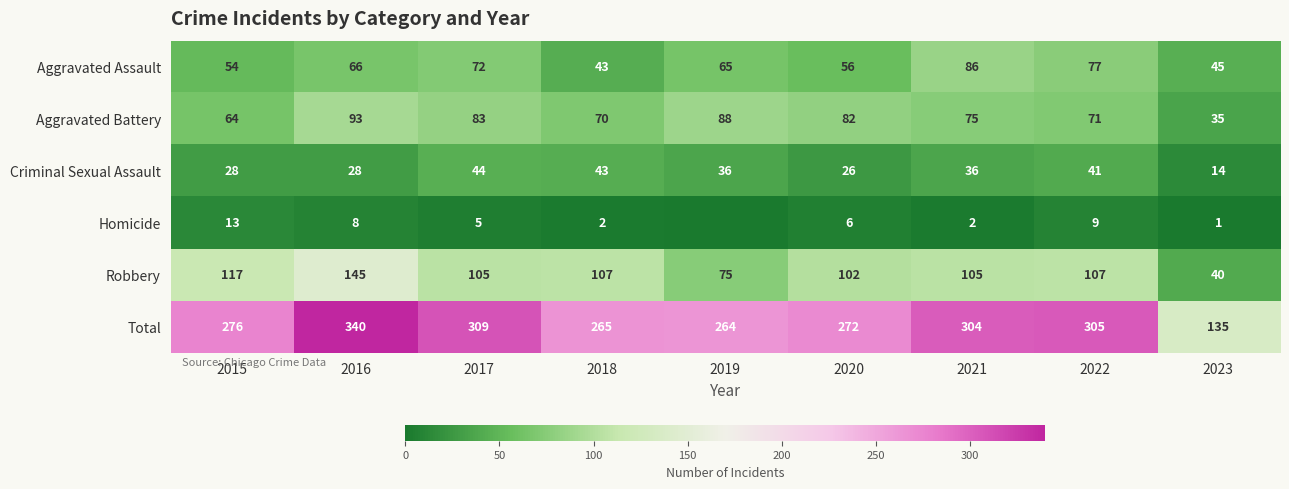

How many data points does each series have?

9